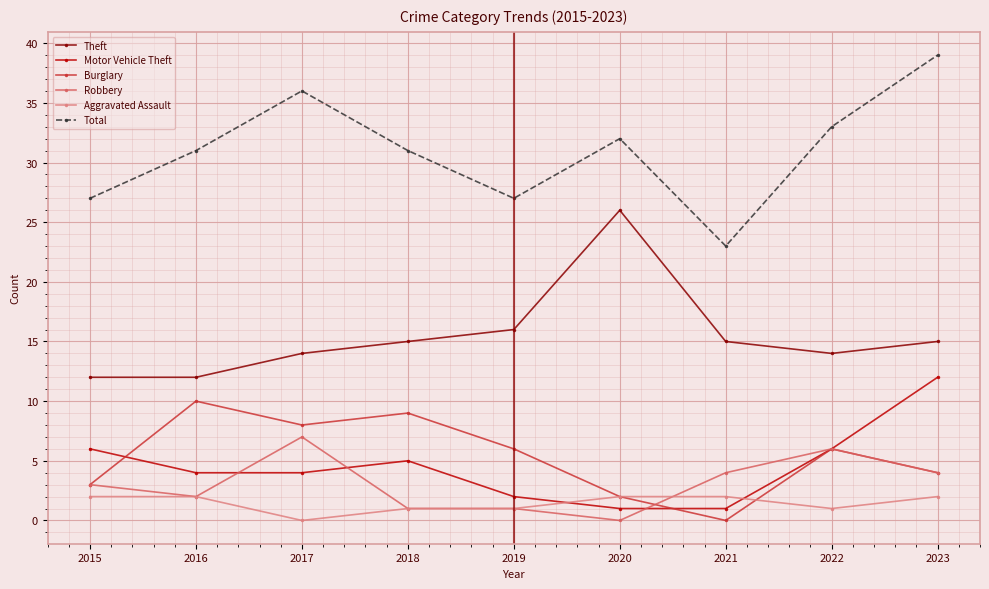

At how many categories does at least one series exceed 3?

9